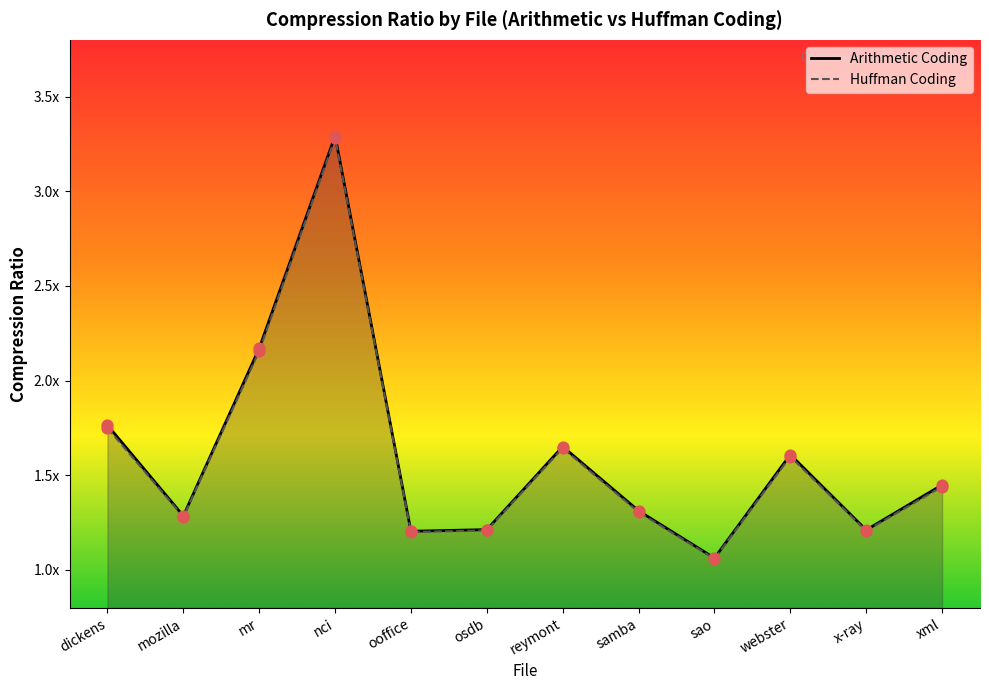

Which series has the largest Y range (max minus min)?

Arithmetic Coding